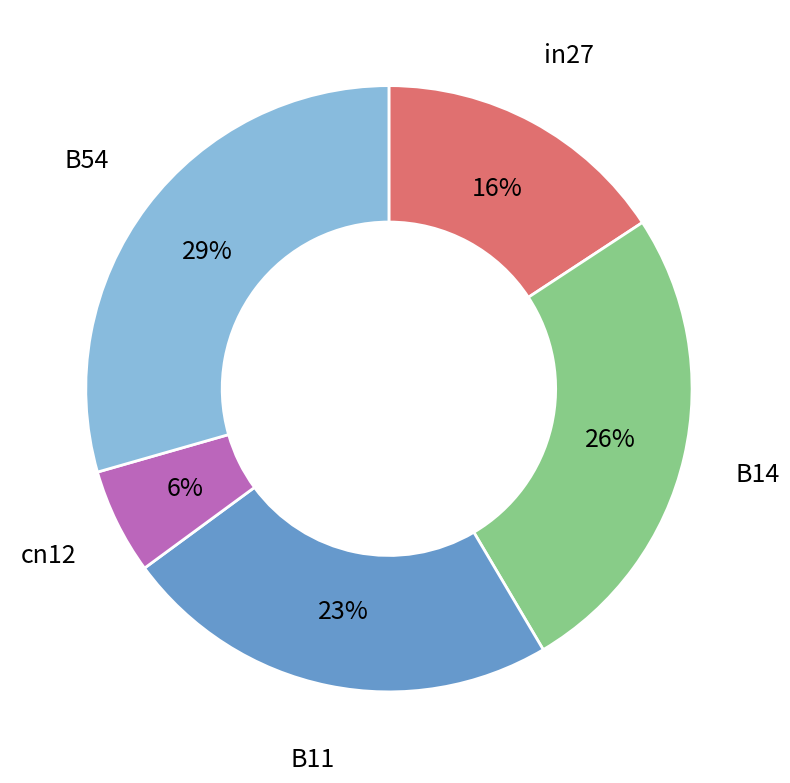

What percentage is the B11 slice, to the nearest percent?

23%